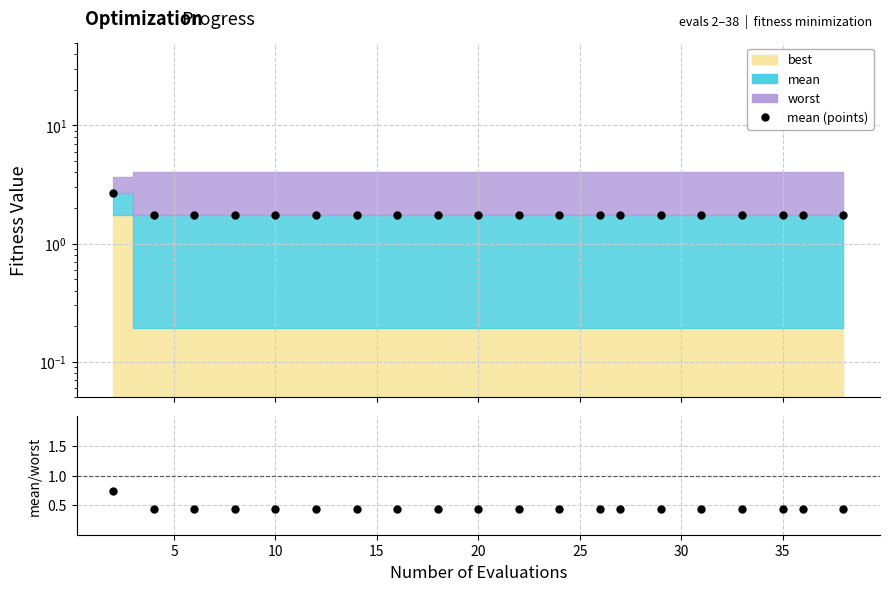

What is the sum of the mean (points) values at 20 and 15?

3.5